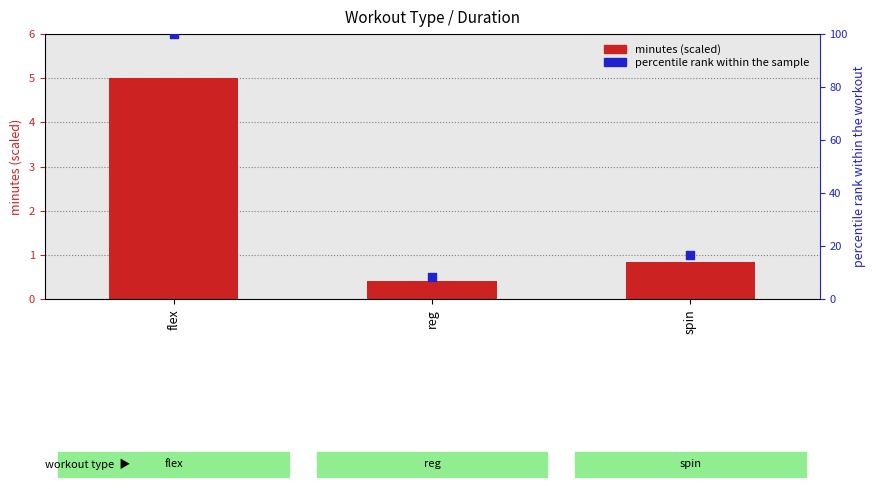

Which series contains the lowest Y value?

minutes (scaled)